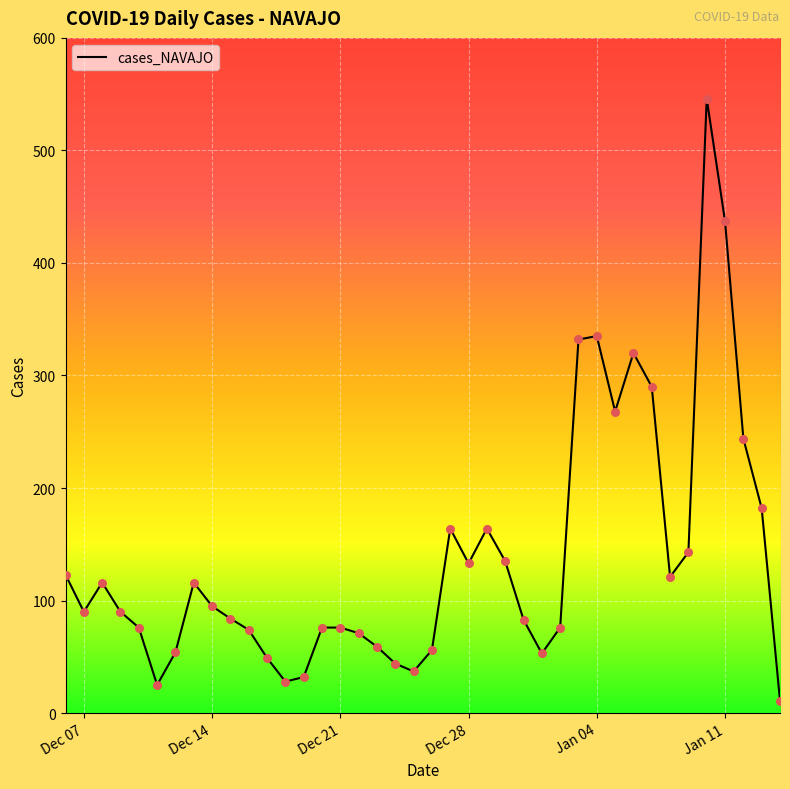

What is the difference between the maximum and minimum values?

535